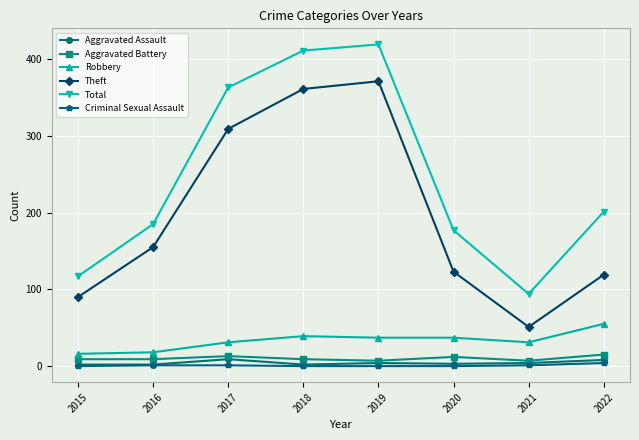

True or false: Aggravated Battery and Robbery cross at least once.

False